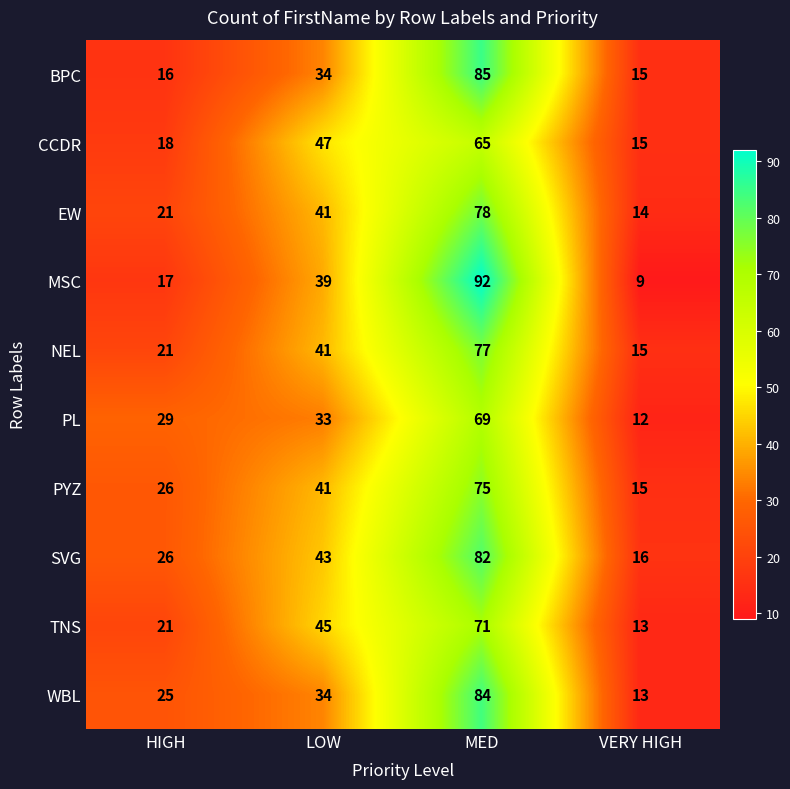

The value of CCDR at LOW is 64. True or false?

False